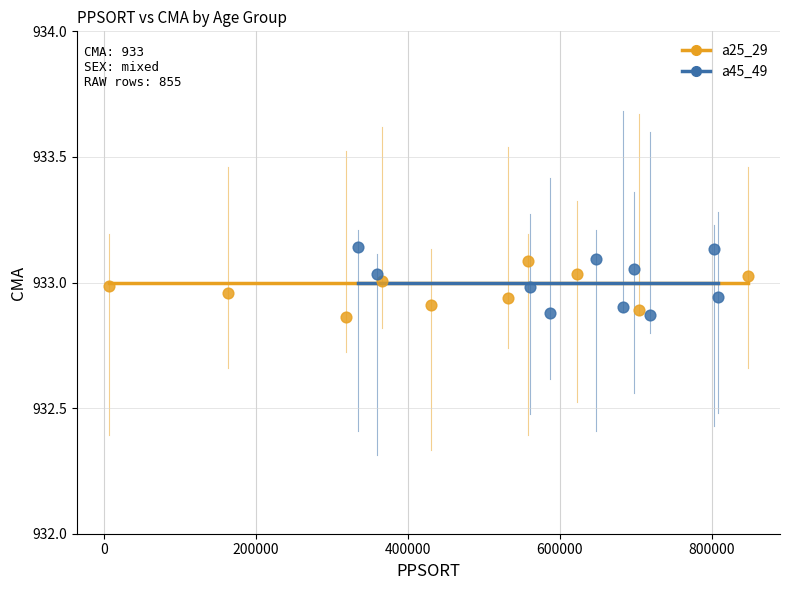

What are all the series names shown in the legend?

a25_29, a45_49